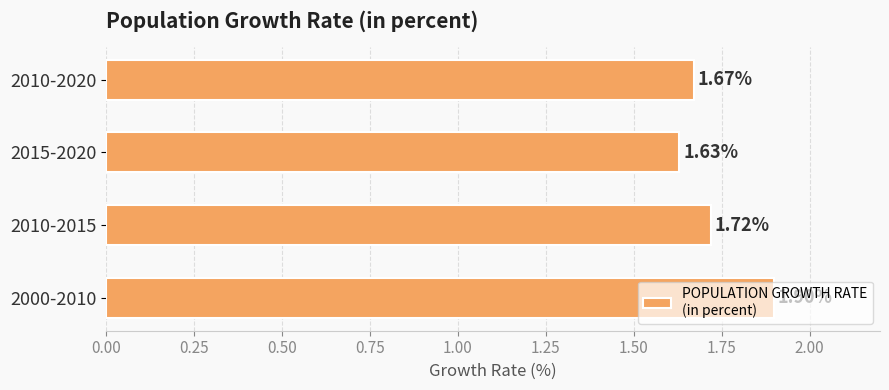

List the labels in order of value, smallest first.

2015-2020, 2010-2020, 2010-2015, 2000-2010